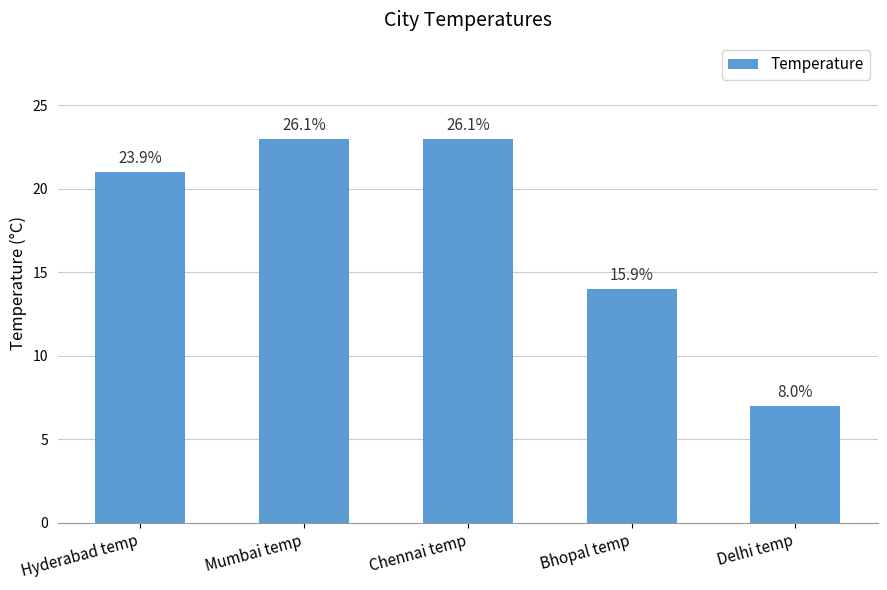

What is the difference between the values at Hyderabad temp and Mumbai temp?

2